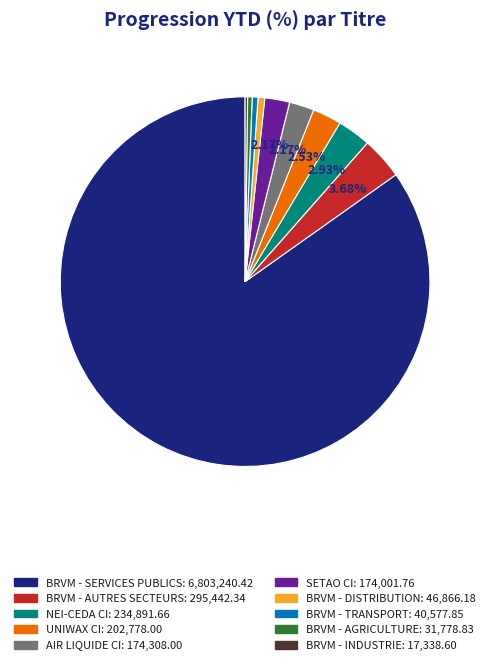

What percentage is the AIR LIQUIDE CI slice, to the nearest percent?

2%